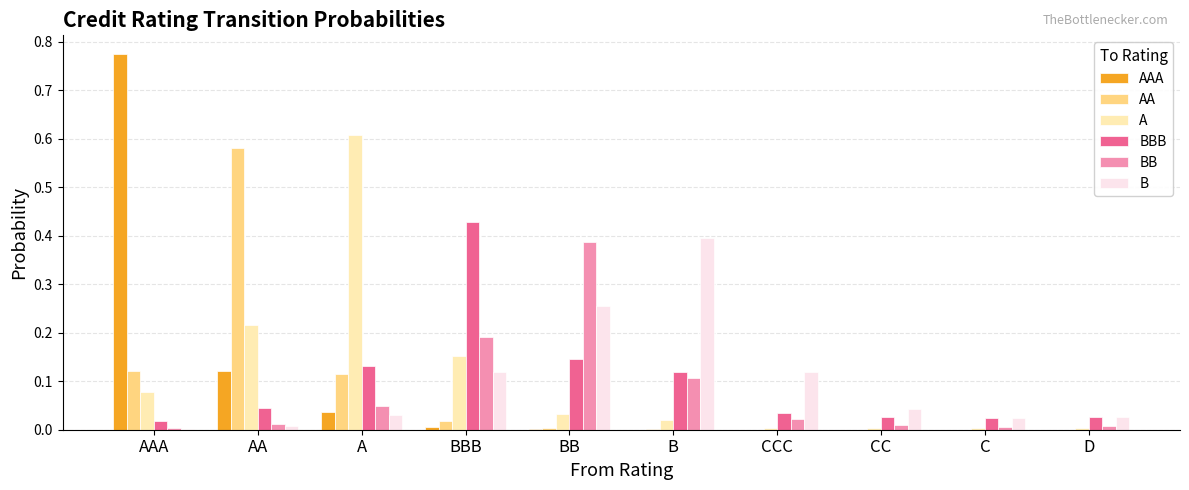

The value of A at AA is 0.1. True or false?

False